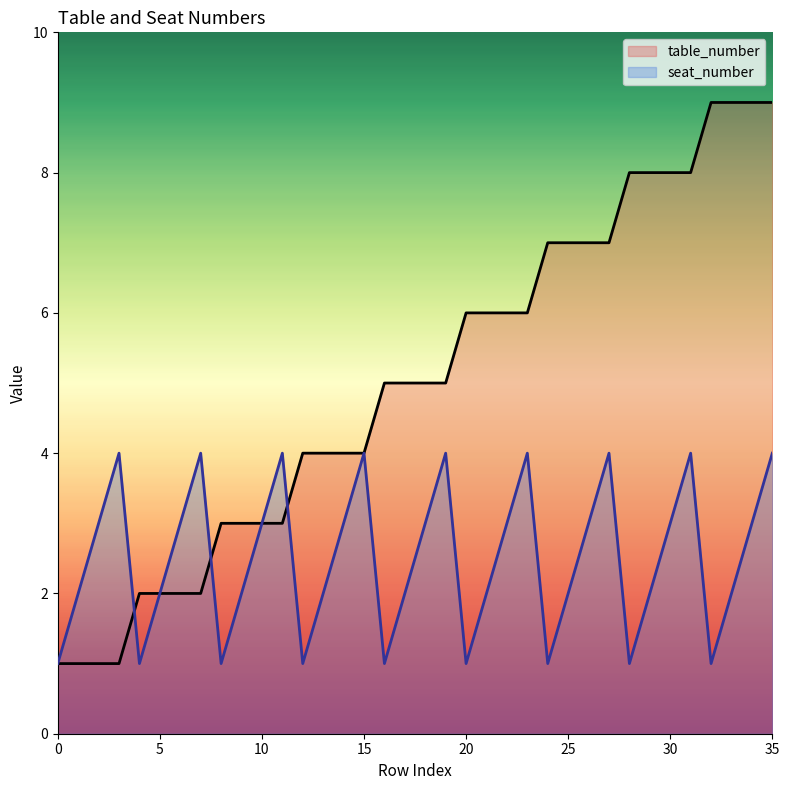

How many categories are shown in the chart?

36